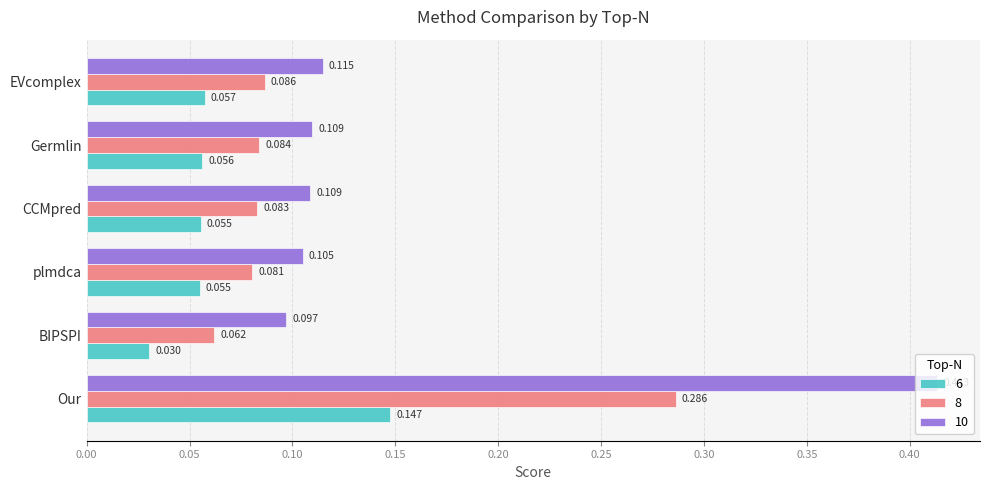

Which series has the largest range (max minus min)?

10